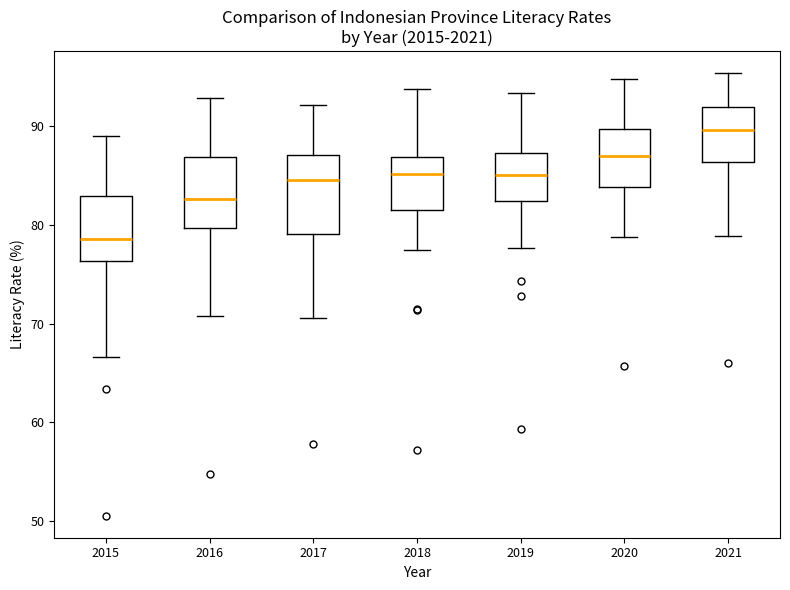

Reading left to right, read every box against the y-axis: the position of its median line, the range the box covers, and the ends of its whiskers. The values are not printed on the chart, so give them approximately, as read against the axis.

2015: median 79, box 76 to 83, whiskers 67 to 89
2016: median 83, box 80 to 87, whiskers 71 to 93
2017: median 84, box 79 to 87, whiskers 71 to 92
2018: median 85, box 82 to 87, whiskers 77 to 94
2019: median 85, box 82 to 87, whiskers 78 to 93
2020: median 87, box 84 to 90, whiskers 79 to 95
2021: median 90, box 86 to 92, whiskers 79 to 95